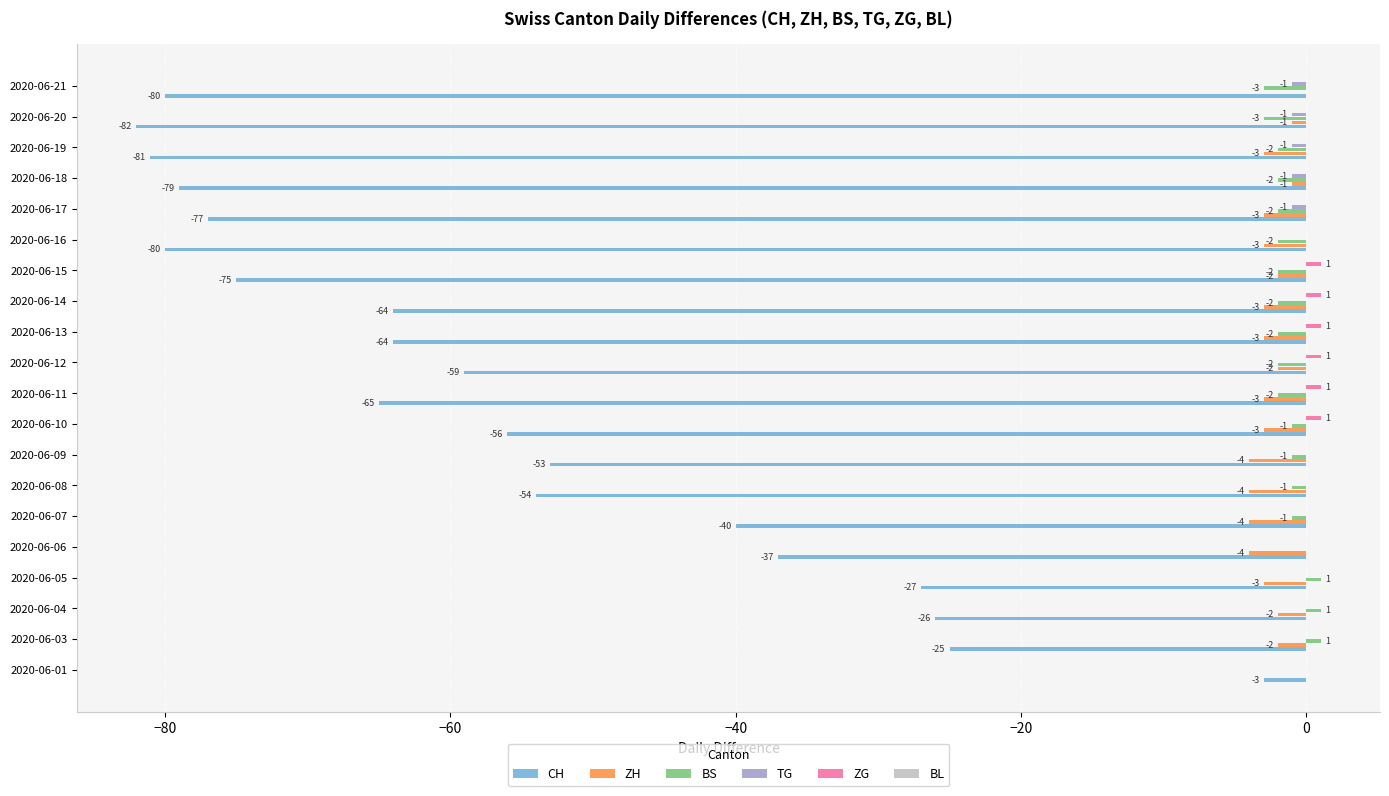

What is the sum of the ZH values at 2020-06-06 and 2020-06-19?

-7